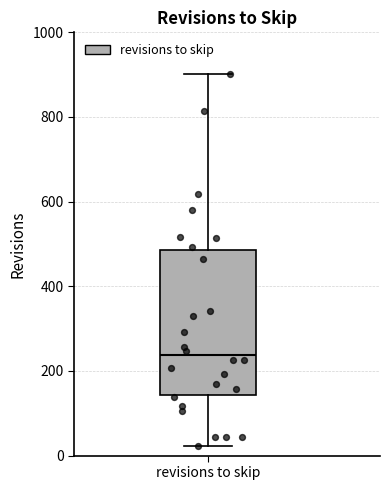

Read this box plot against the y-axis: the position of the median line, the range covered by the box, and the ends of both whiskers. The values are not printed on the chart, so give them approximately, as read against the axis.

median 240, box 140 to 480, whiskers 20 to 900